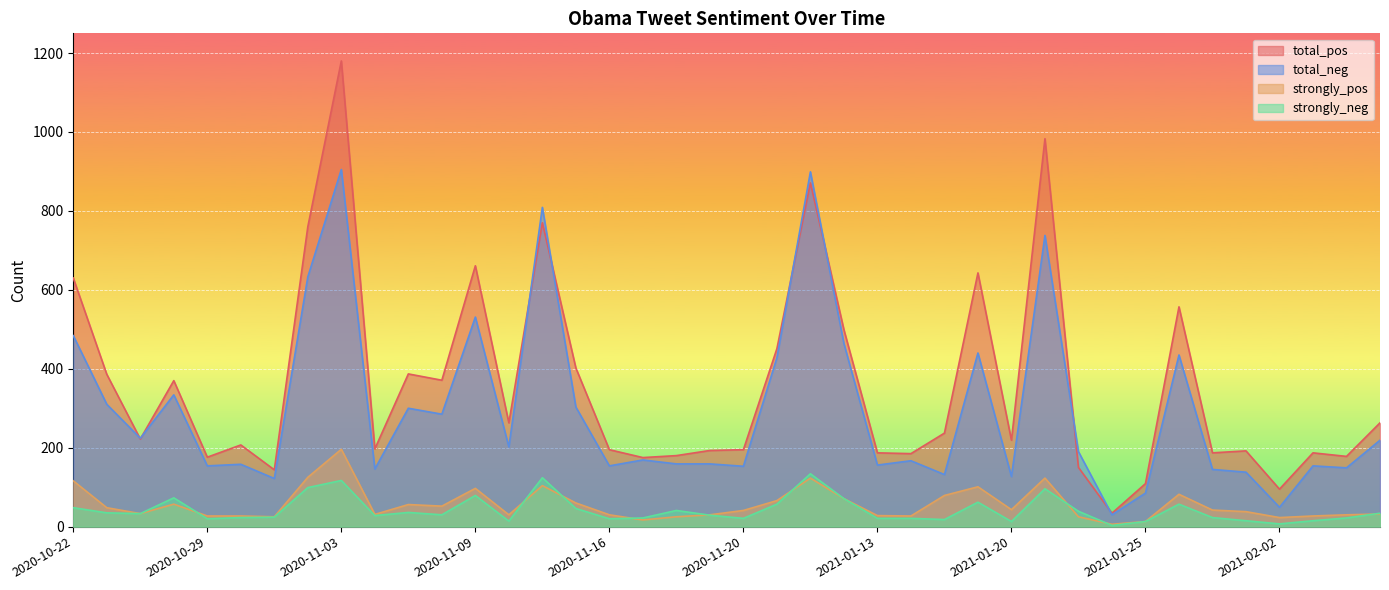

The value of total_pos at 2021-01-17 is 128. True or false?

False